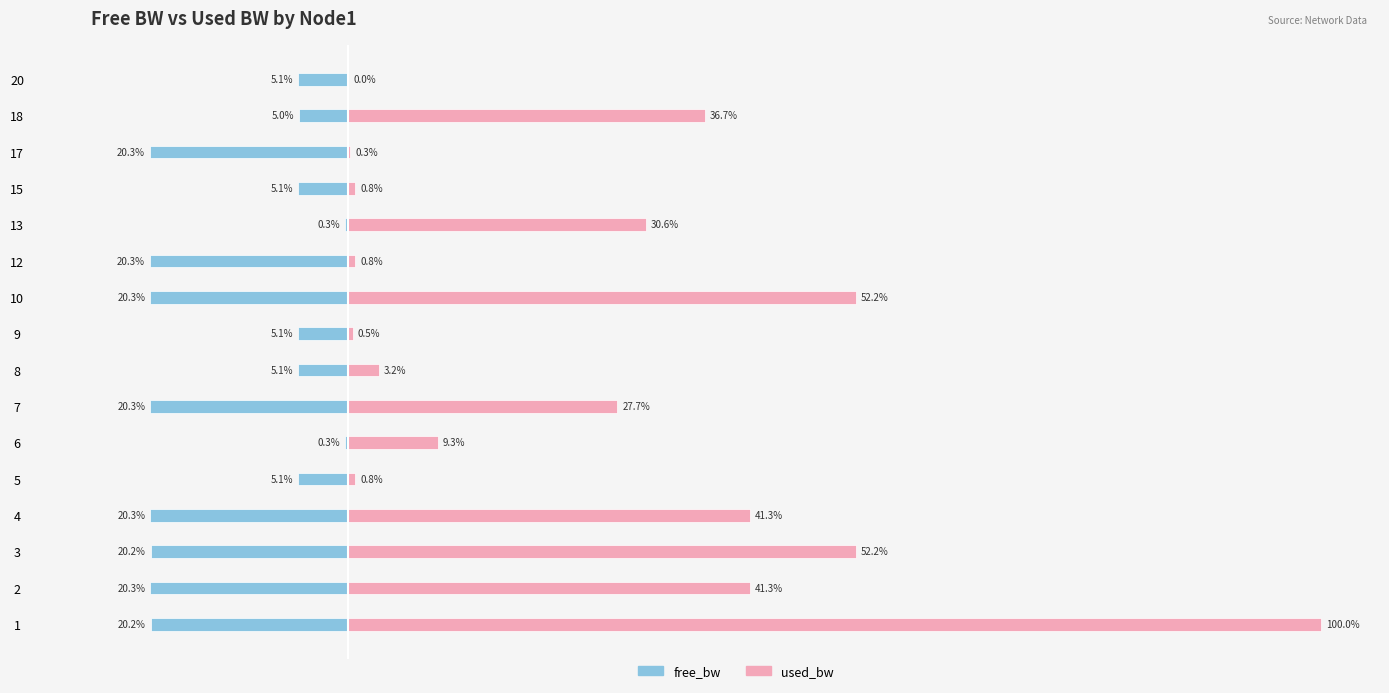

What is the average value of the free_bw series?

-12.1